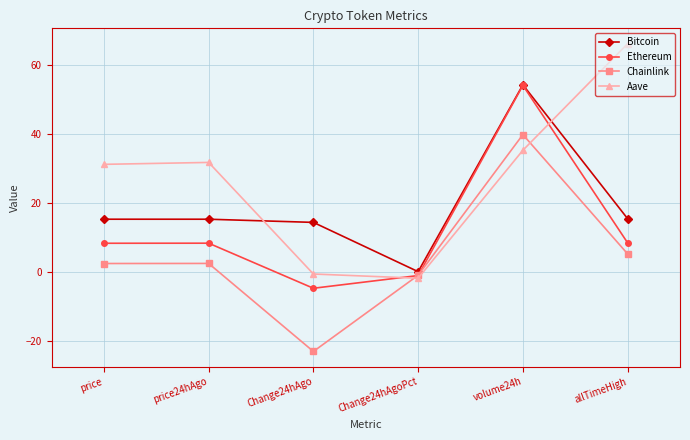

What is the label of the 6th point from the left?

allTimeHigh